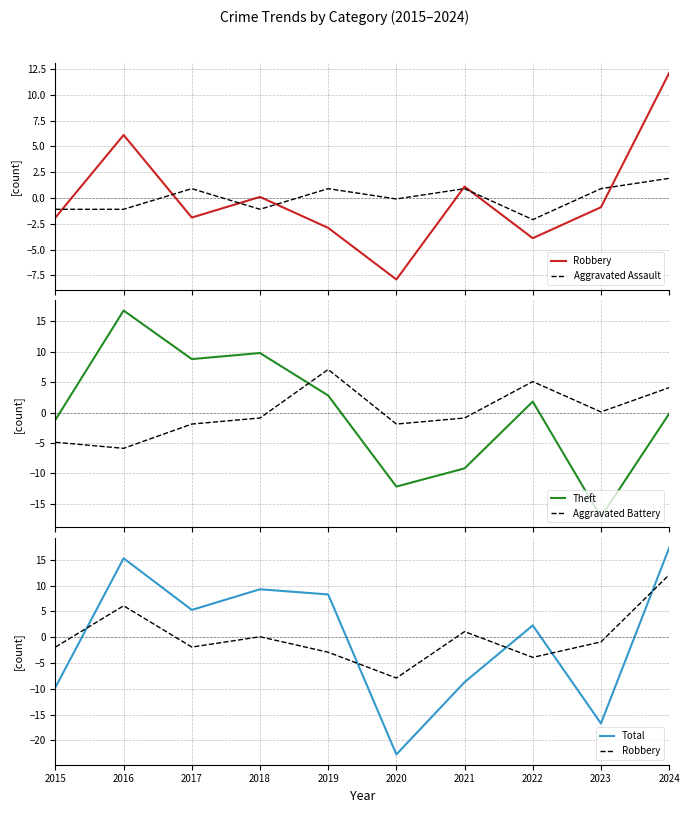

Rank the series by their maximum value, from highest to lowest.

Total, Theft, Robbery, Aggravated Battery, Aggravated Assault